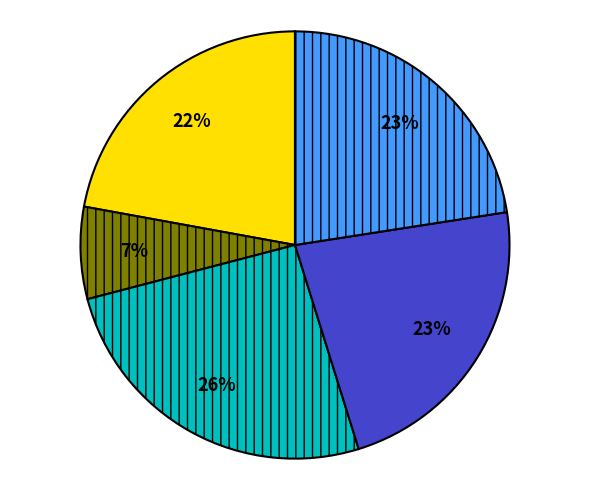

Is there a majority slice in this chart?

No